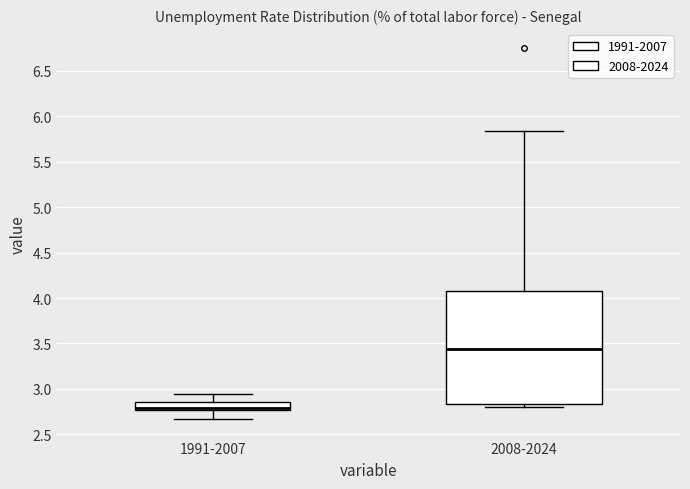

Reading left to right, read every box against the y-axis: the position of its median line, the range the box covers, and the ends of its whiskers. The values are not printed on the chart, so give them approximately, as read against the axis.

1991-2007: median 2.80, box 2.75 to 2.85, whiskers 2.65 to 2.95
2008-2024: median 3.45, box 2.85 to 4.10, whiskers 2.80 to 5.85